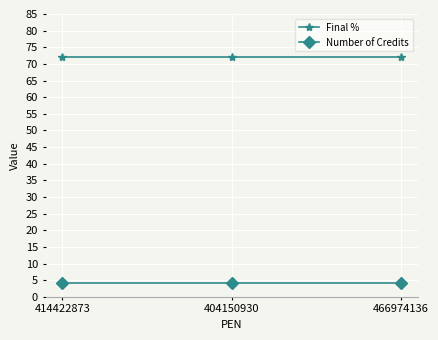

What is the spread (max minus min) of values at 404150930?

68